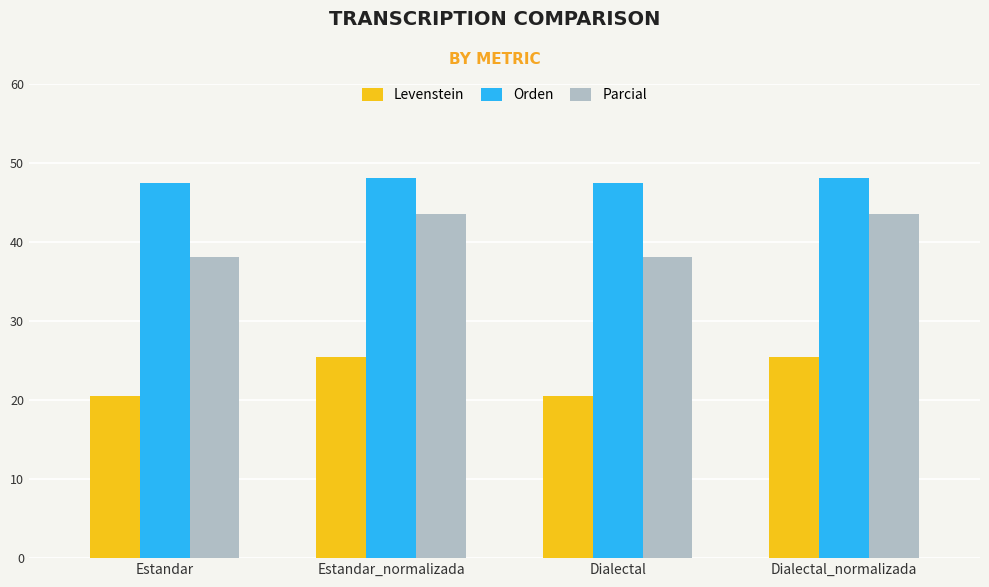

Read the Parcial value at Estandar_normalizada.

43.5